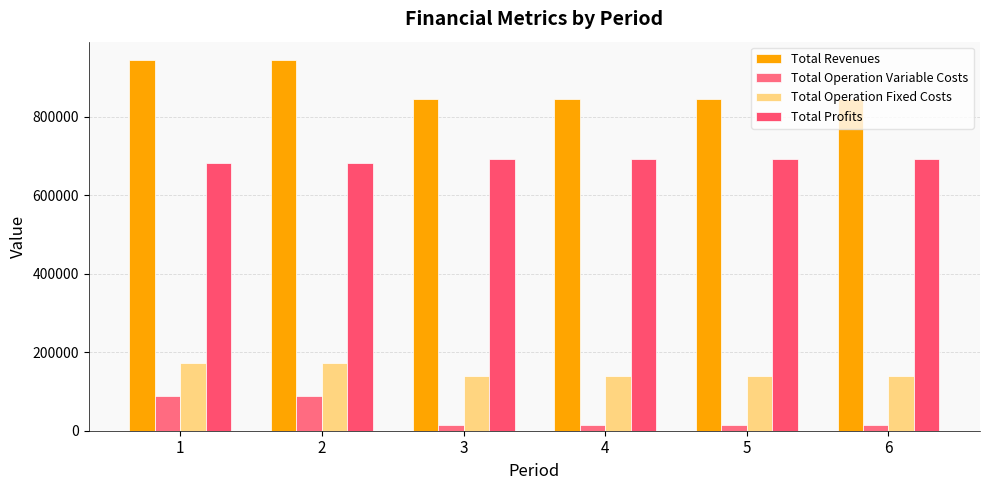

At which label is Total Revenues closest to 895282?

6